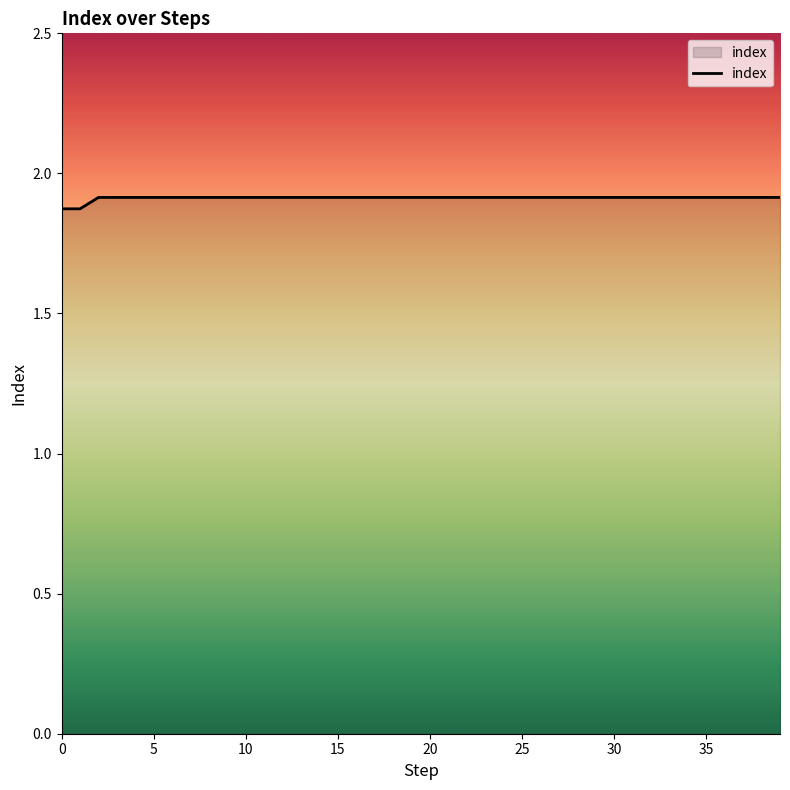

What is the value of the 18th point from the left?

1.9